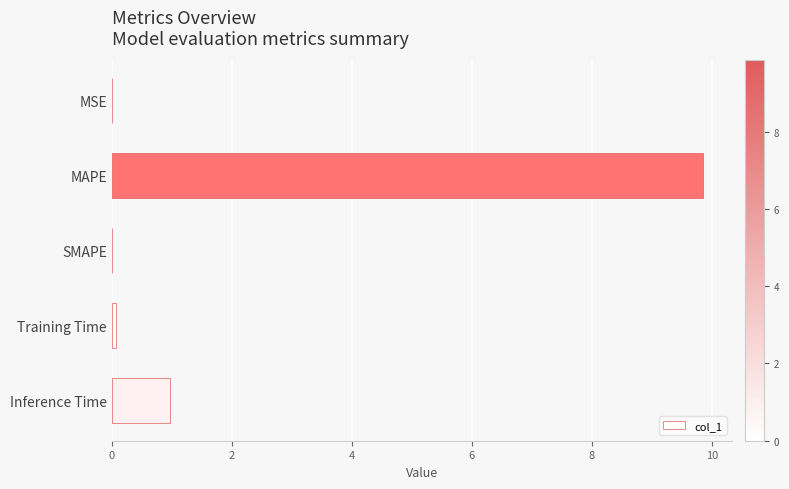

What is the sum of all values?

10.9